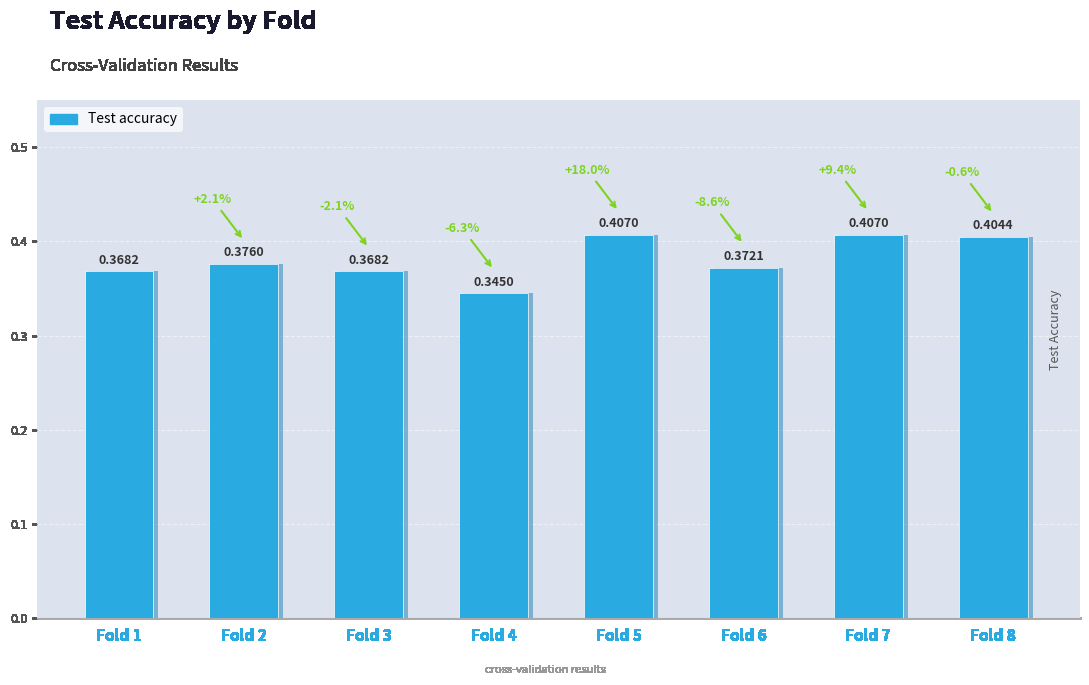

List the labels in order of value, largest first.

Fold 5, Fold 7, Fold 8, Fold 2, Fold 6, Fold 1, Fold 3, Fold 4